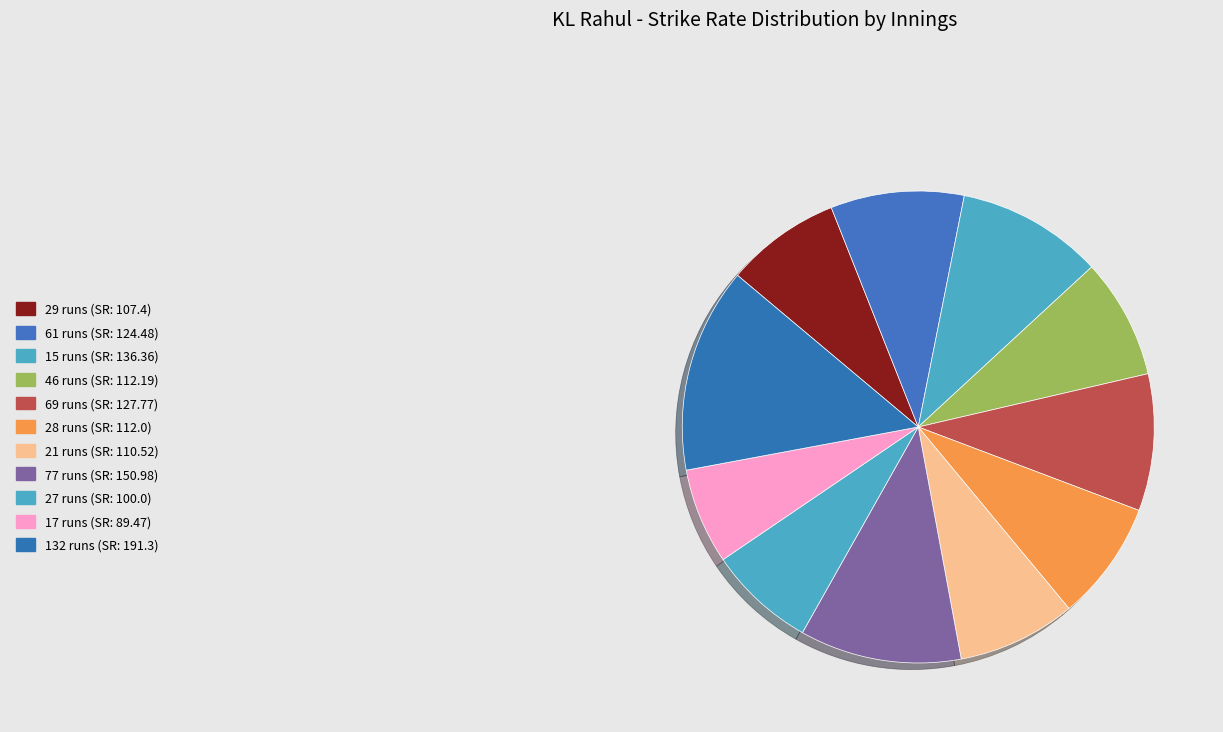

To the nearest percent, what percentage of the pie is 77 runs?

11%